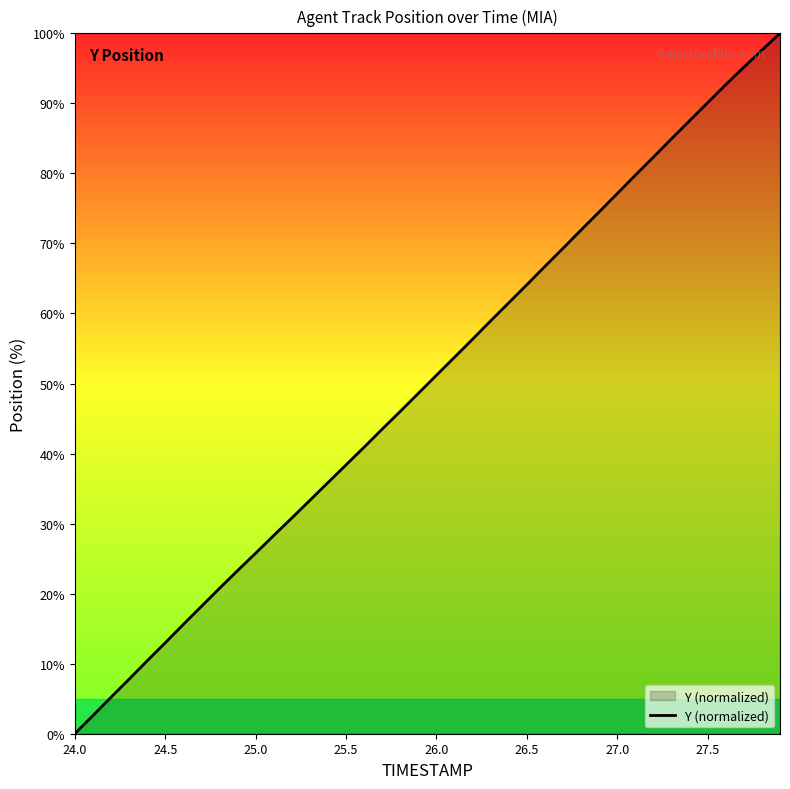

What is the difference between the maximum and minimum values?

100.0